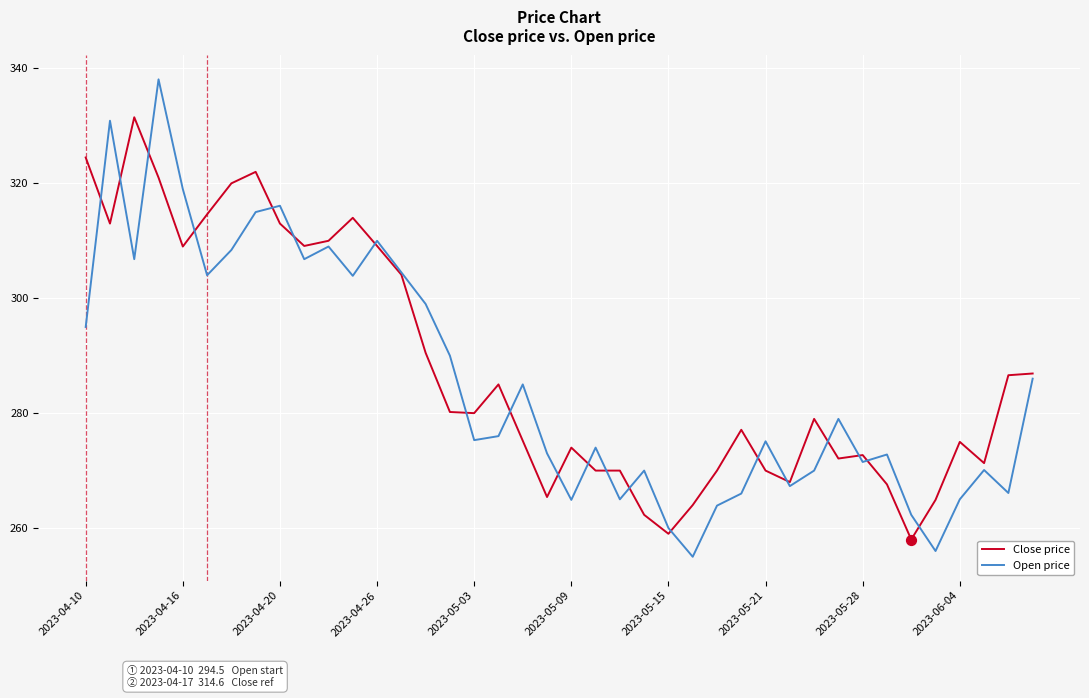

Which series has the widest spread of values?

Open price